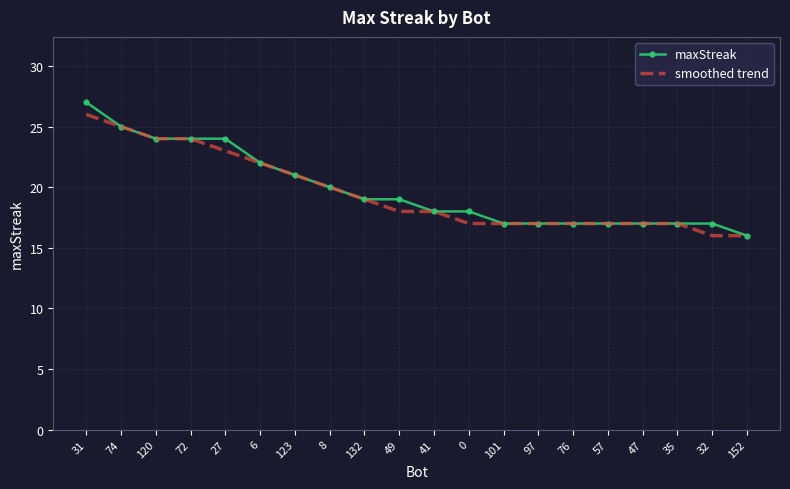

What is the lowest value of the maxStreak series?

16